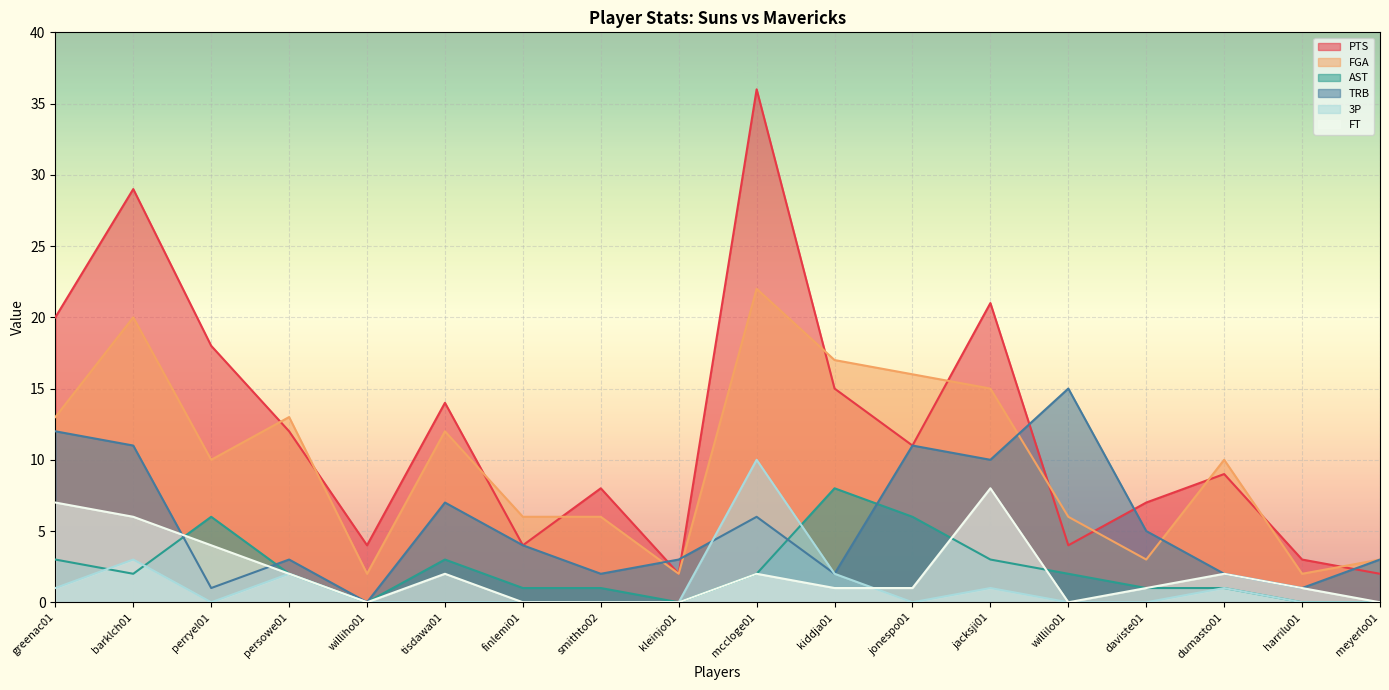

What is the average value of the TRB series?

5